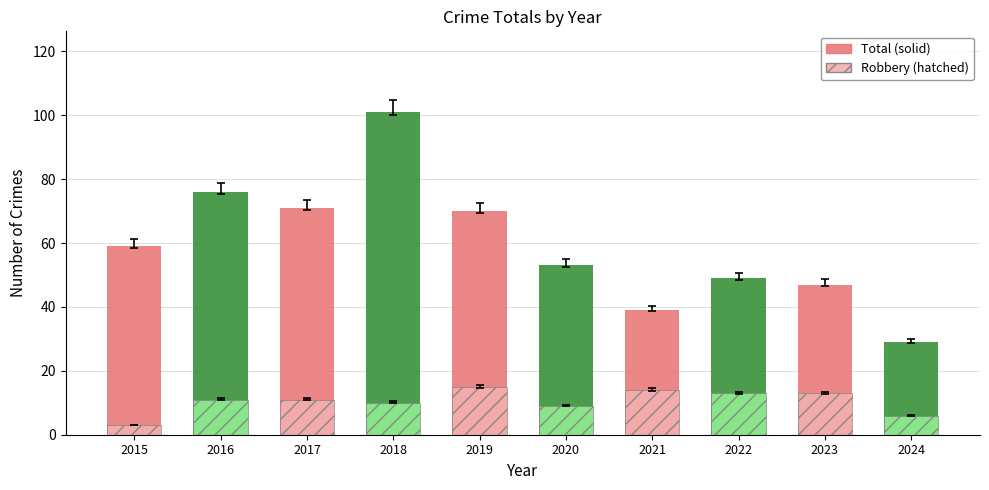

Which series has the largest total across all categories?

Solid